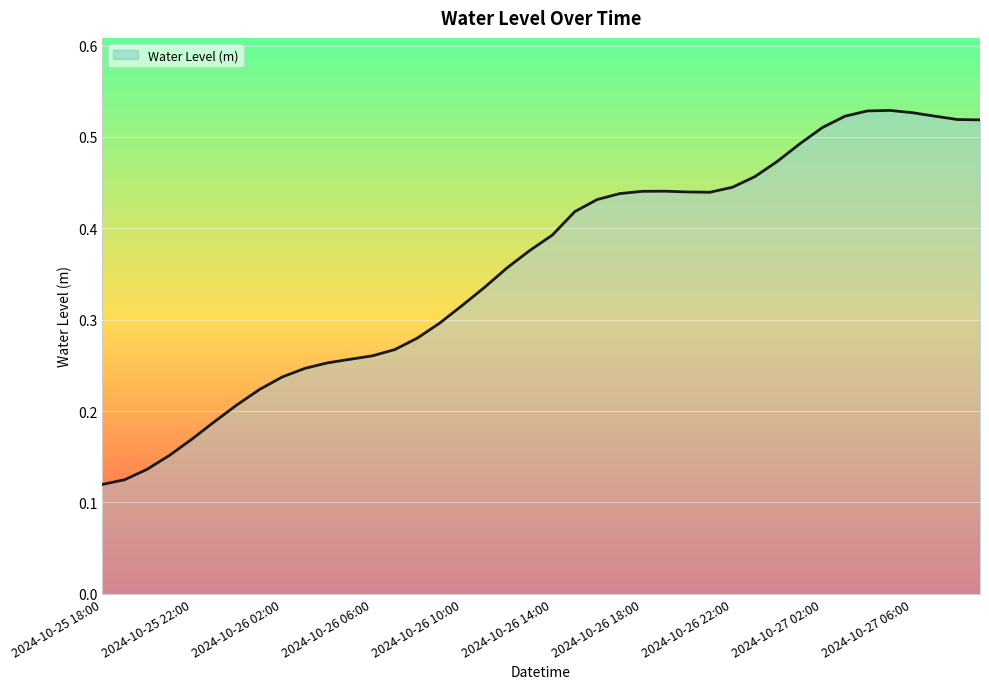

What is the smallest value displayed?

0.1